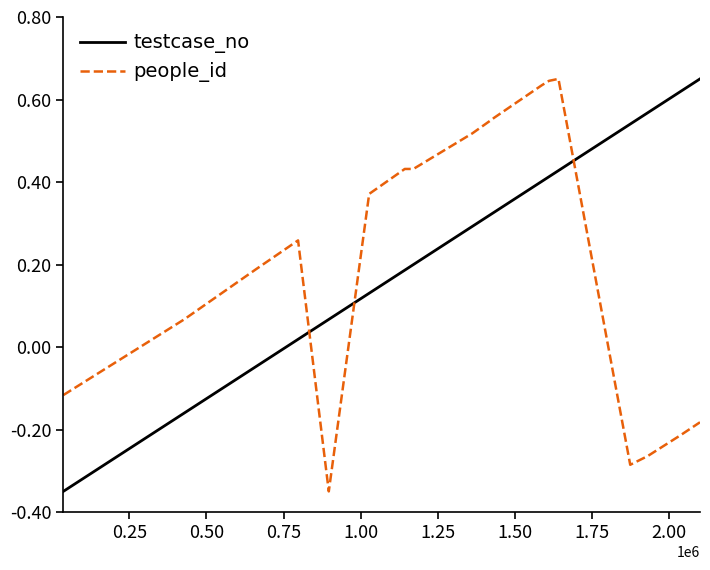

What is the difference between the maximum and minimum values in the people_id series?

1.0